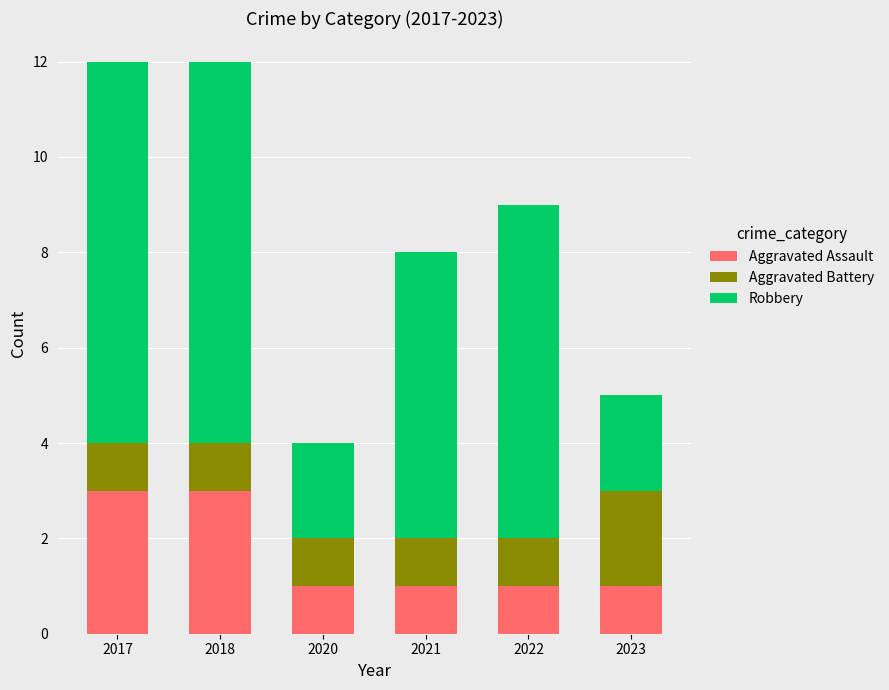

What is the highest value of the Aggravated Assault series?

3